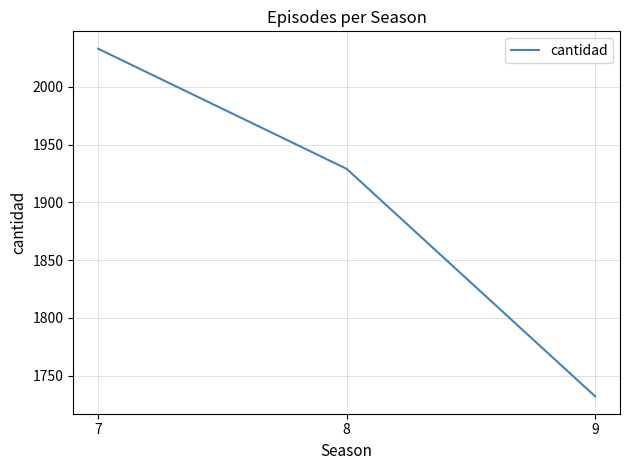

Is it true that the value at 8 is 1929?

True